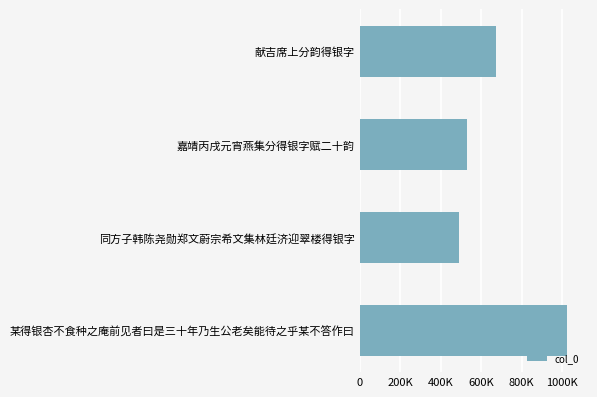

Rank the categories by value from highest to lowest.

某得银杏不食种之庵前见者曰是三十年乃生公老矣能待之乎某不答作曰, 献吉席上分韵得银字, 嘉靖丙戌元宵燕集分得银字赋二十韵, 同方子韩陈尧勋郑文蔚宗希文集林廷济迎翠楼得银字